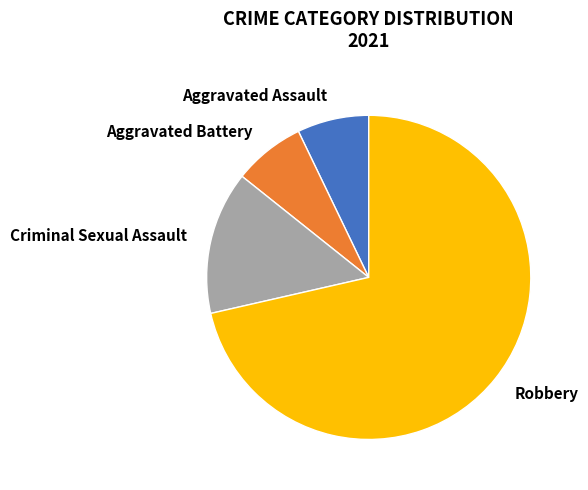

To the nearest percent, what portion does Aggravated Assault represent?

7%